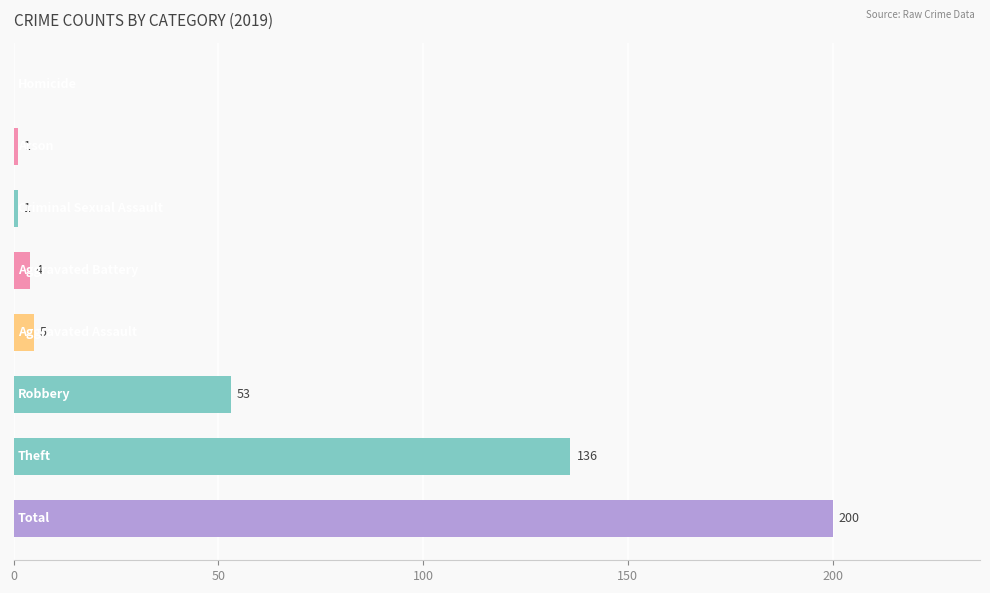

Are the bars grouped side by side (vs. stacked)?

No